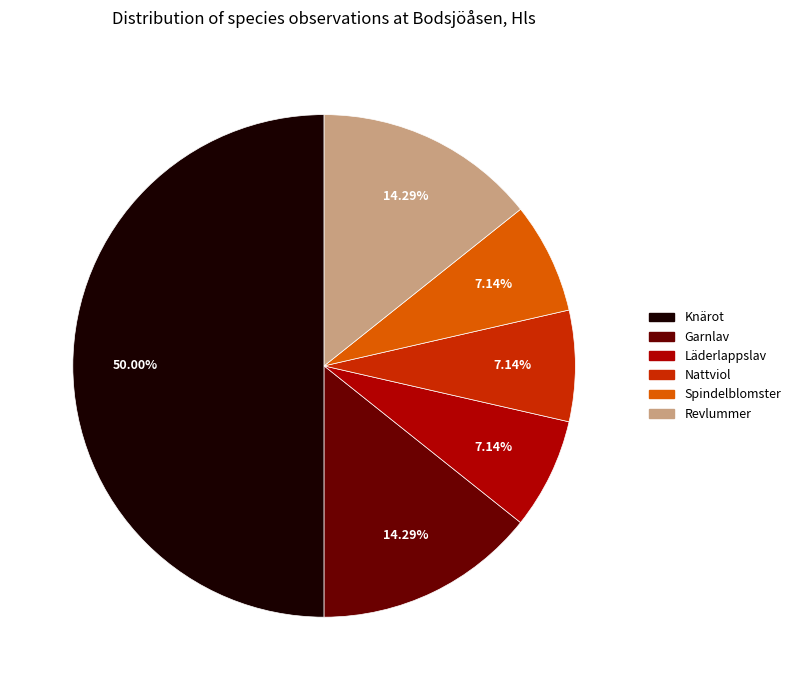

What is the total percentage of Spindelblomster and Garnlav?

21.4%